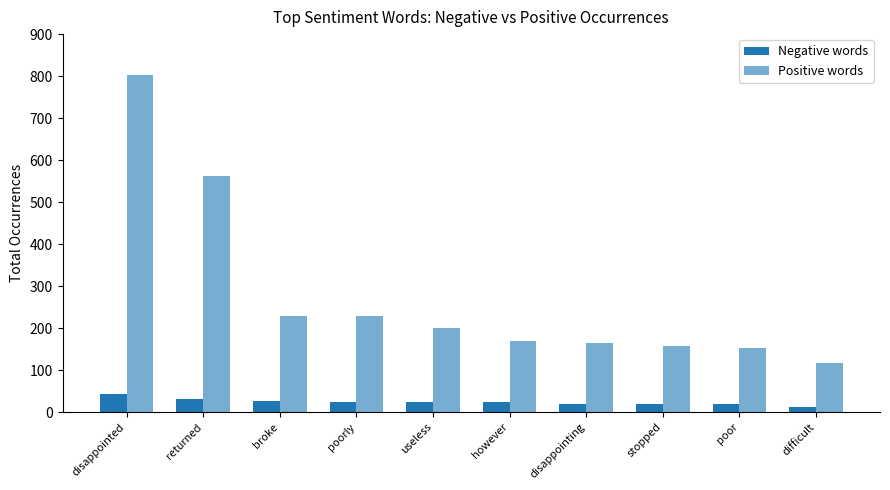

How many groups of bars are there?

10